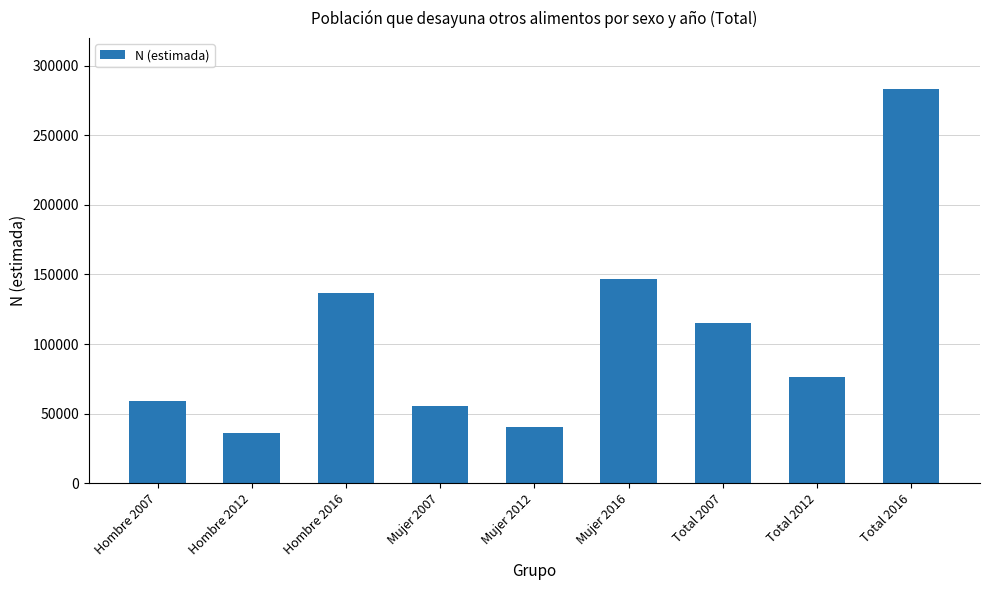

True or false: the data shows 152574 at Total 2007.

False